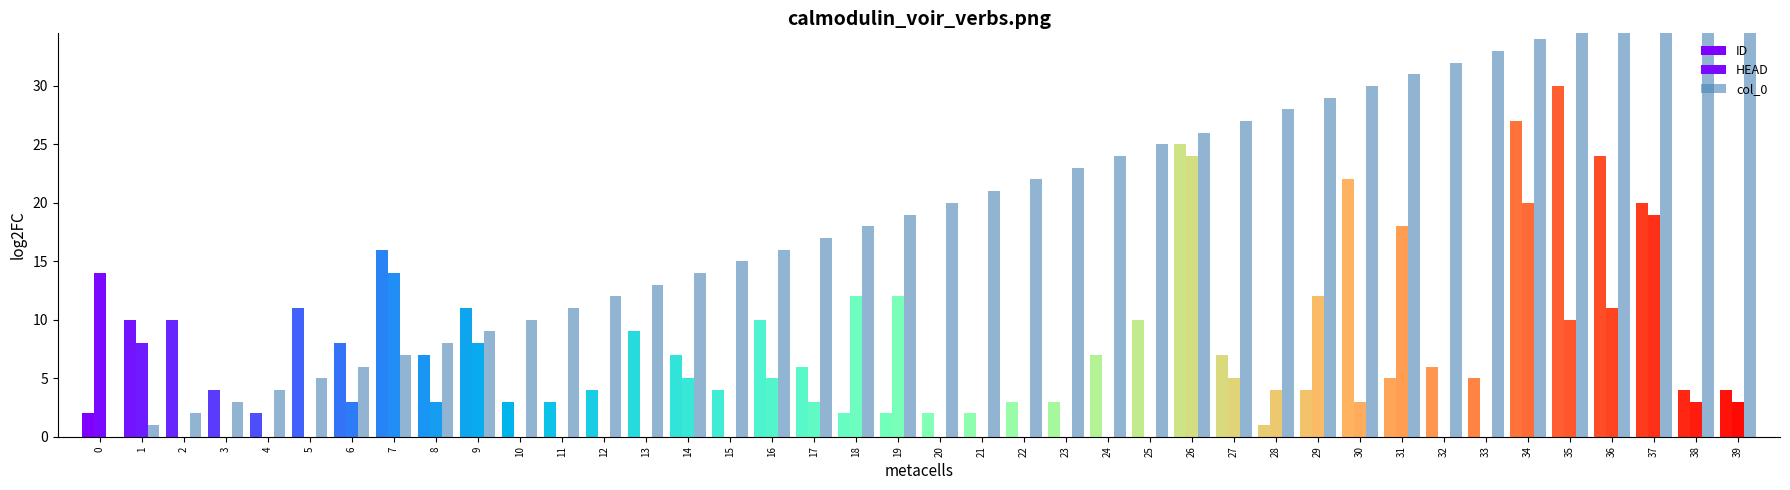

List the series in order of their overall mean, highest first.

col_0, ID, HEAD